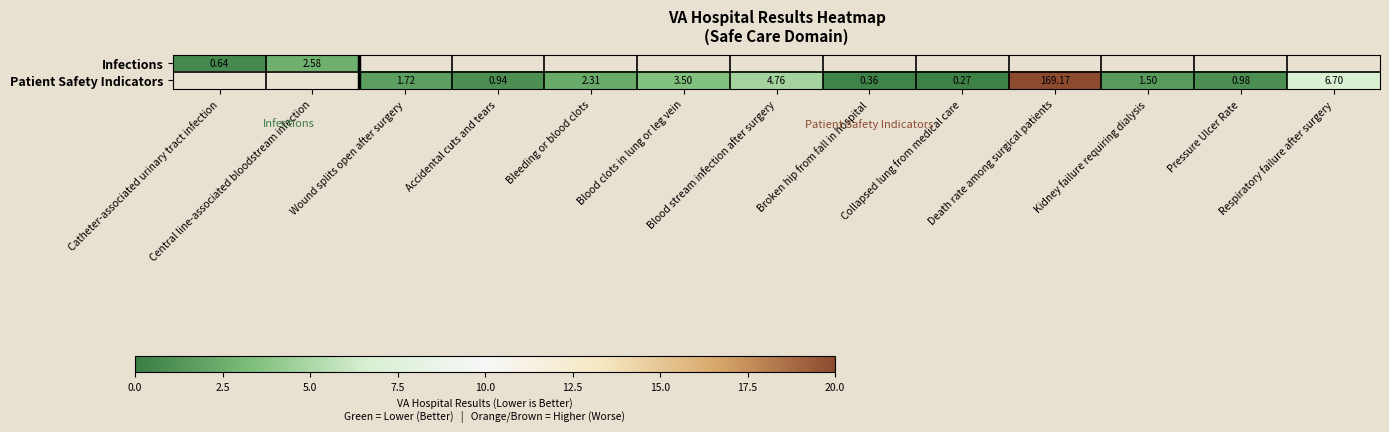

What is the maximum value shown in the chart?

20.0